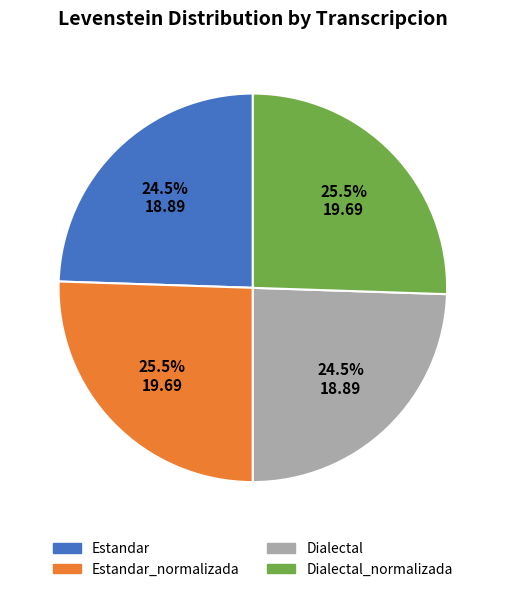

What percentage is NOT represented by Estandar?

75.5%